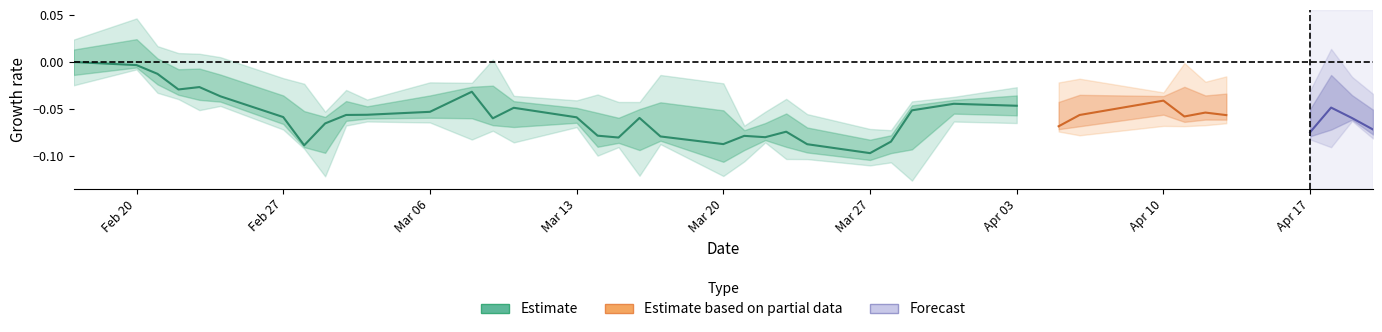

How many interior local peaks (higher than both neighbors) does the data have?

7